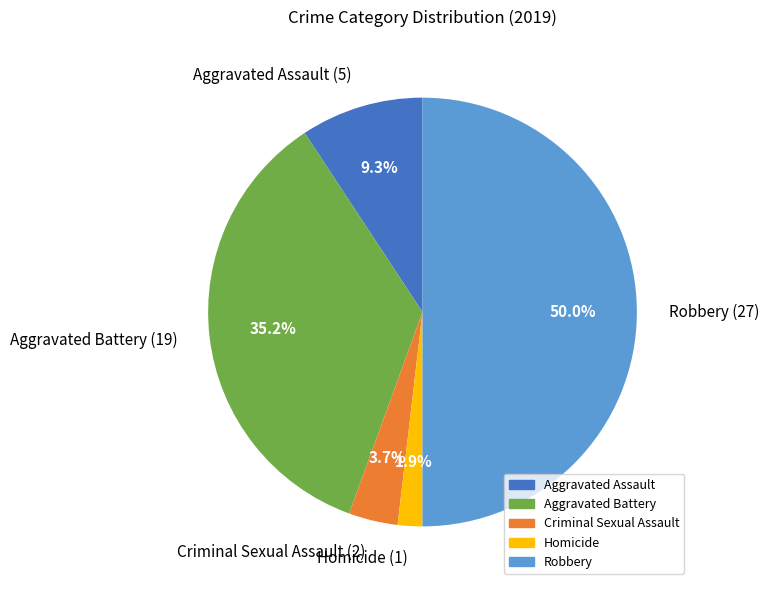

How many segments does this pie chart have?

5